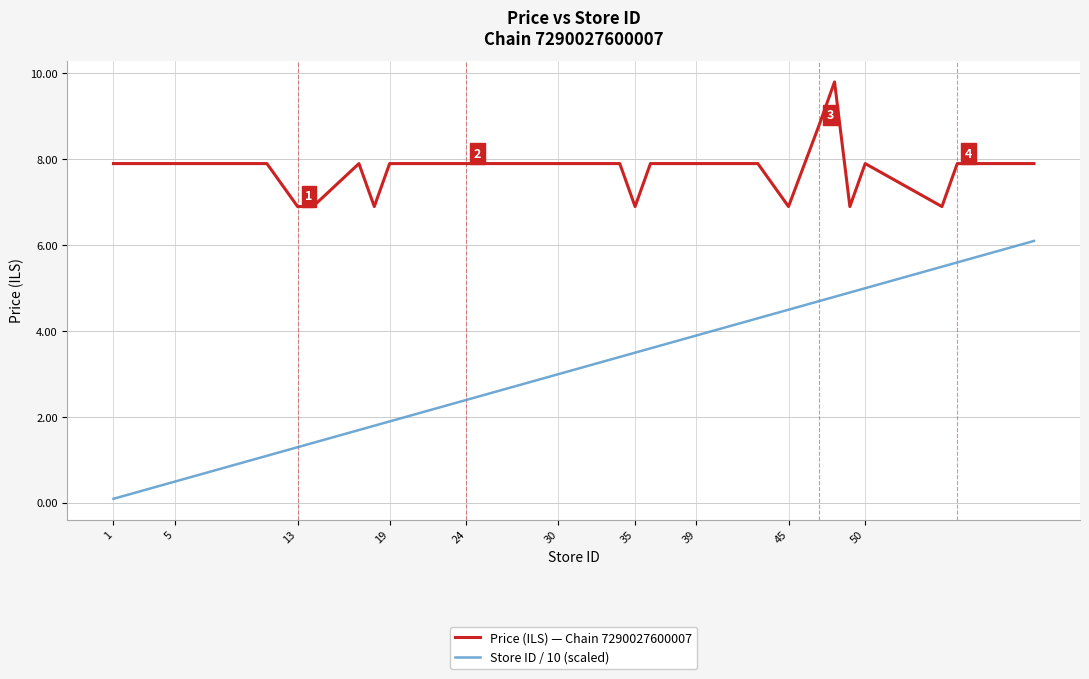

List the series in order of their overall mean, lowest first.

Store ID / 10 (scaled), Price (ILS) — Chain 7290027600007